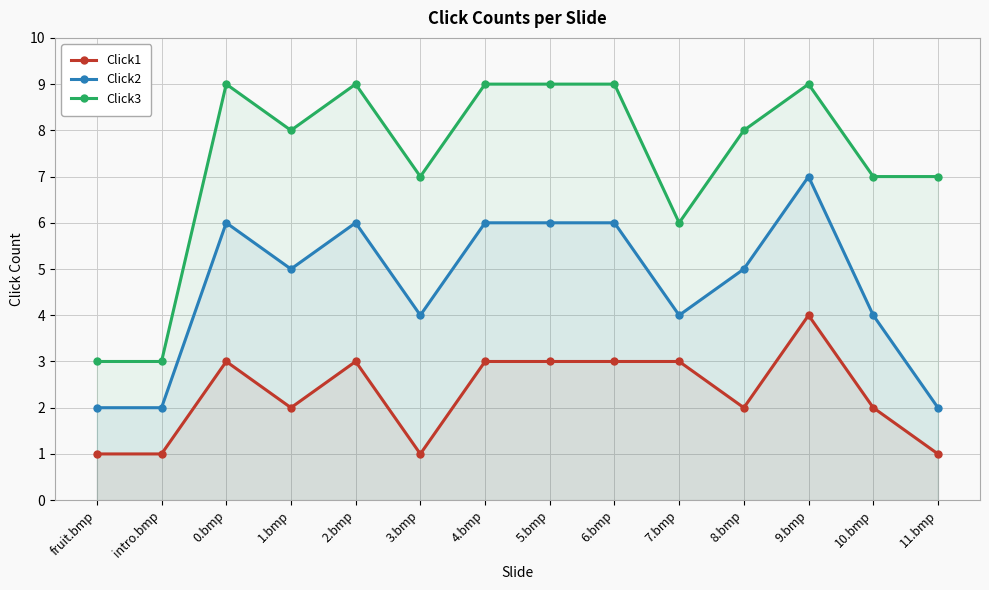

What is the sum of all Click1 values?

32